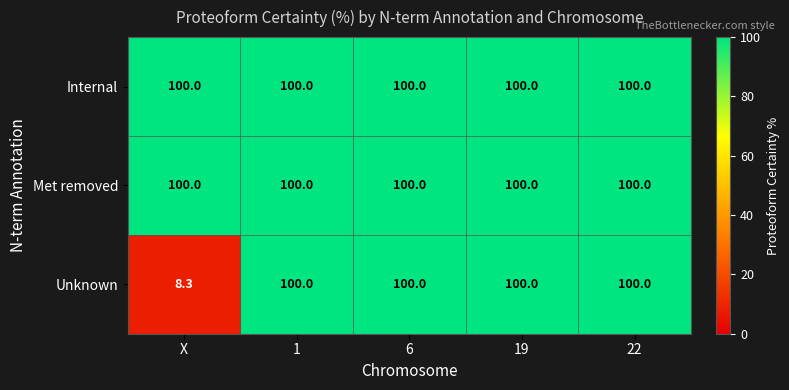

What is the sum of the Internal values at 19 and 22?

200.0